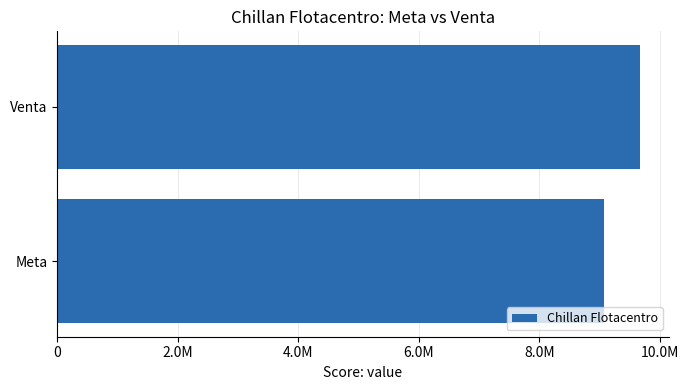

What is the average value?

9367648